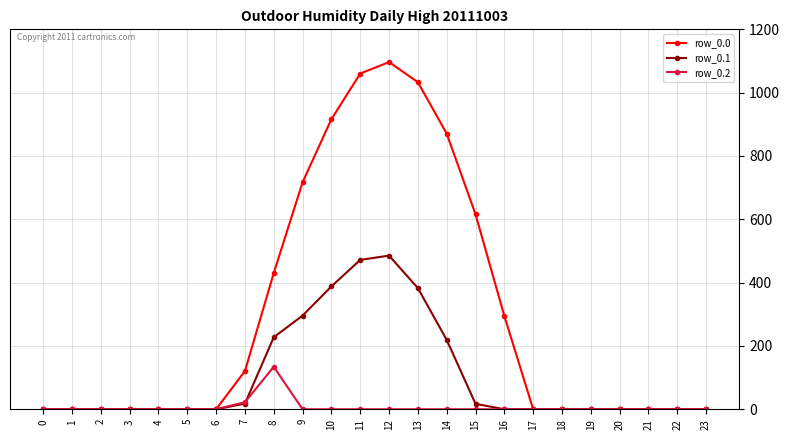

How many lines are shown in the chart?

3